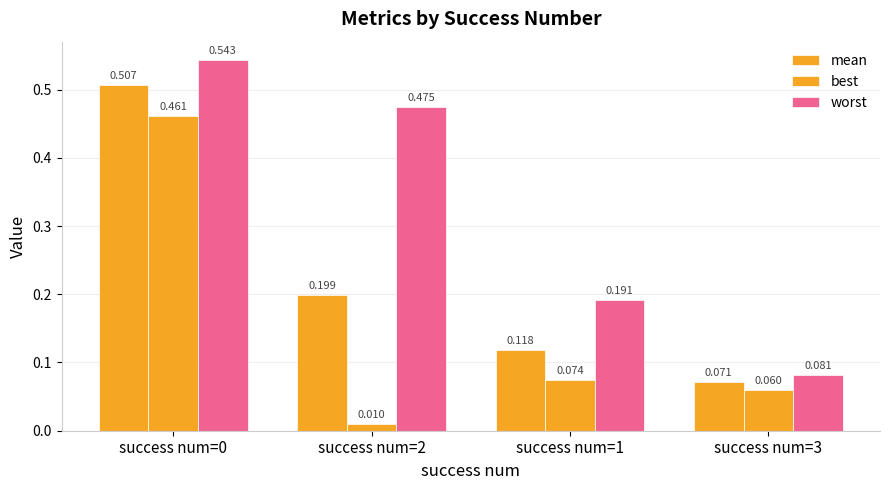

How many bars are there in each group?

3